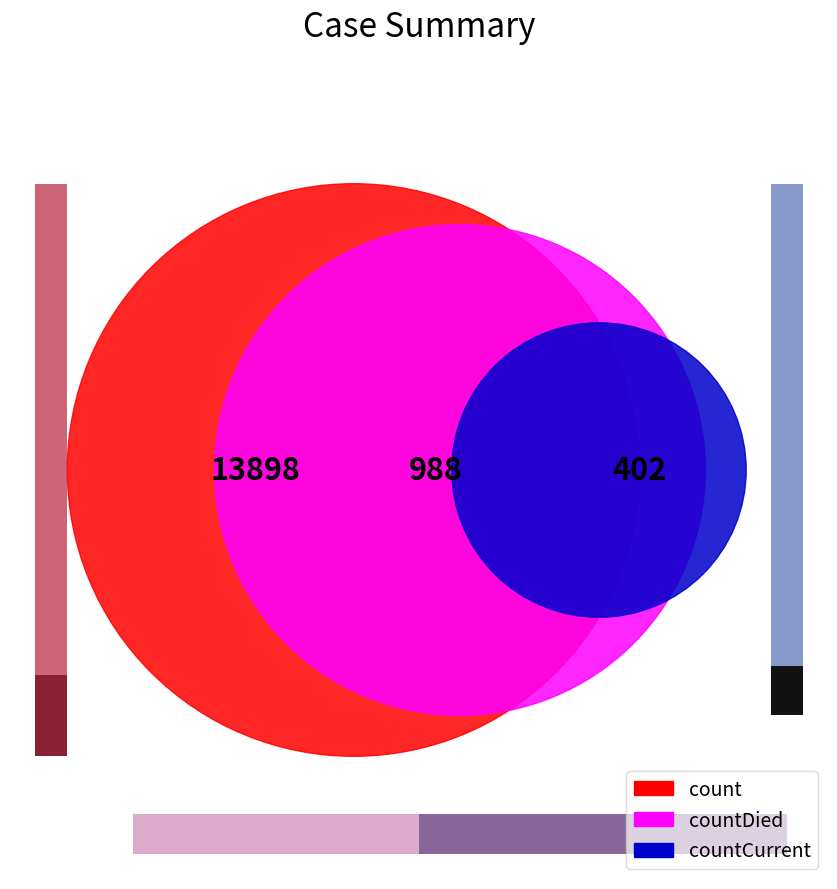

To the nearest percent, what portion does count represent?

91%